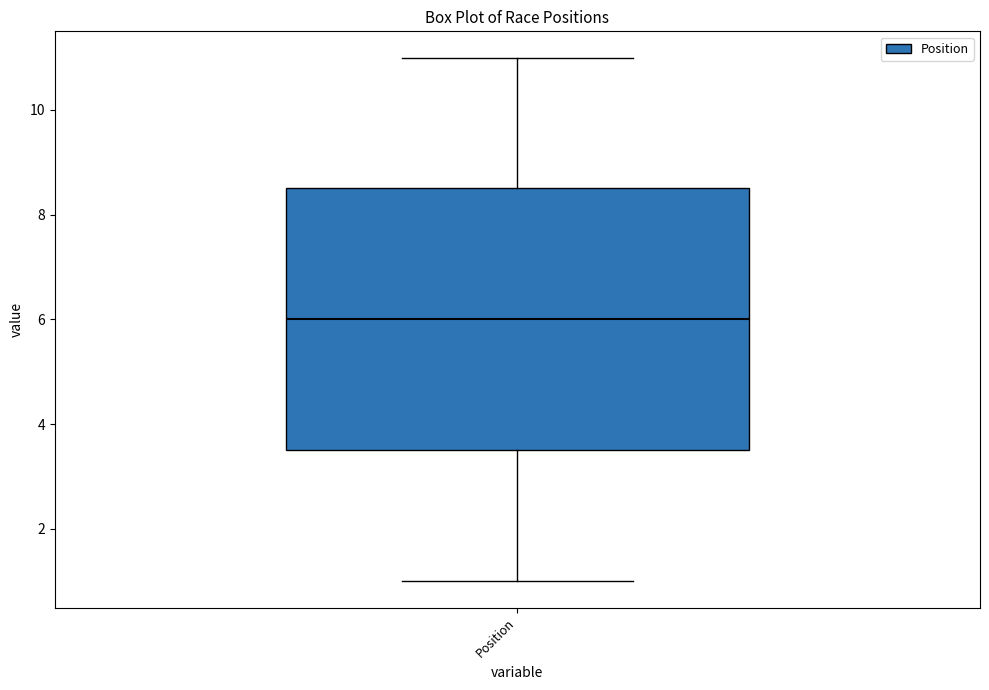

Where does the upper whisker of the box for Position end on the y-axis? The values are not printed on the chart, so give them approximately, as read against the axis.

11.0